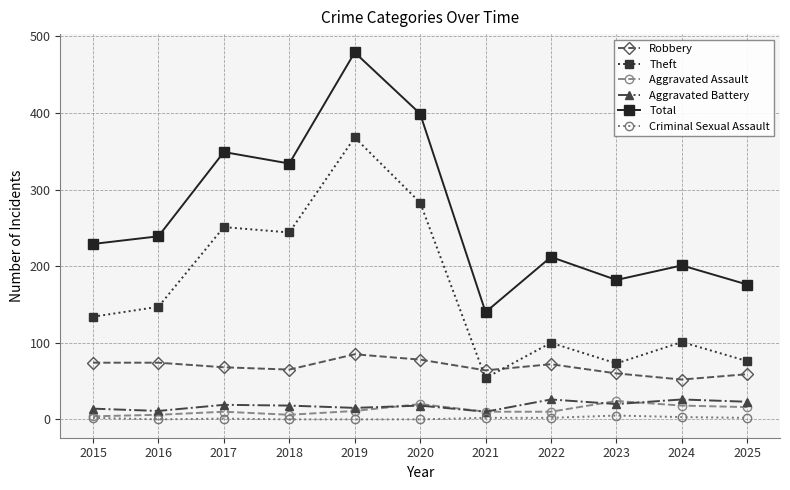

At which label does Theft reach its peak?

2019